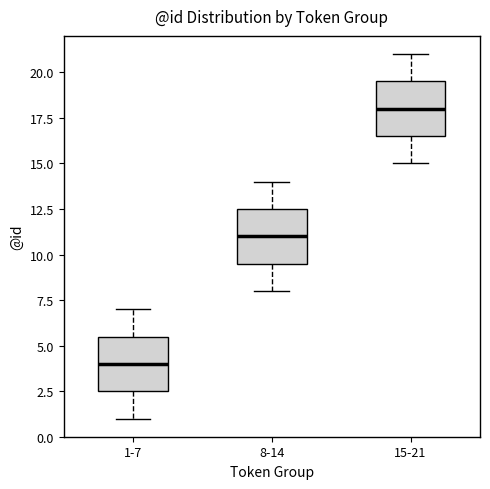

Where does the upper whisker of the box for 1-7 end on the y-axis? The values are not printed on the chart, so give them approximately, as read against the axis.

7.0